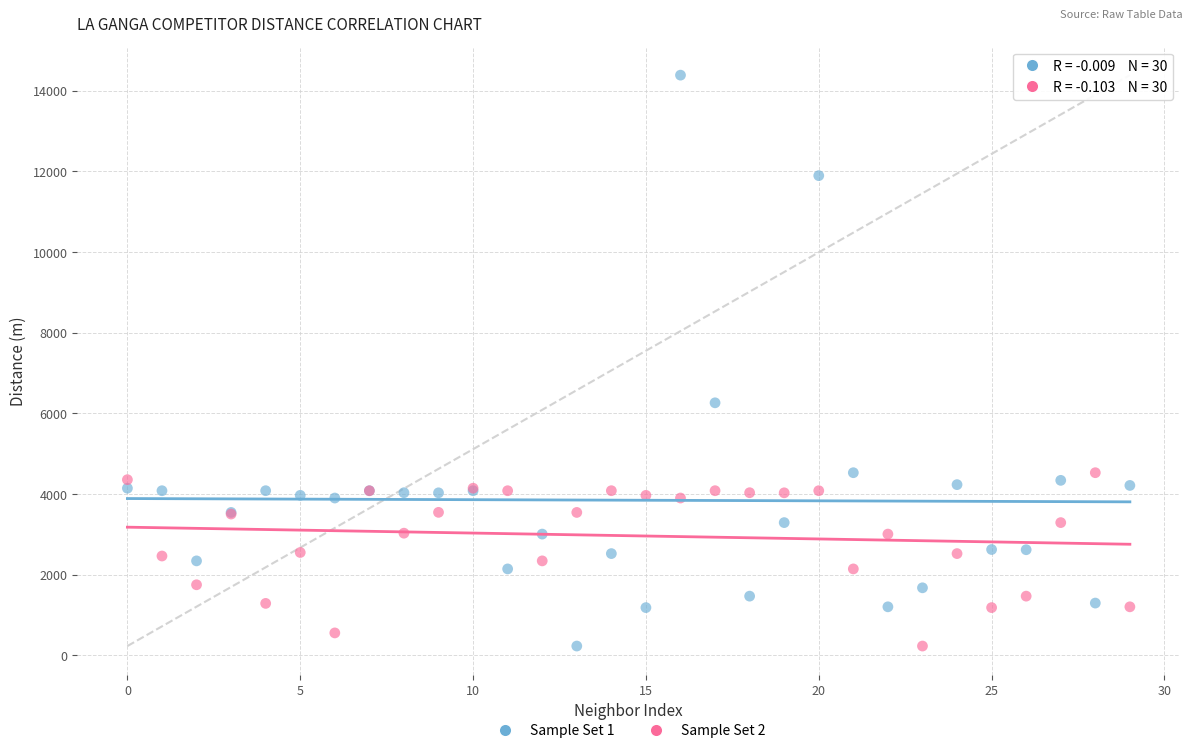

Across all series, what Y value is closest to 7309?

6262.1